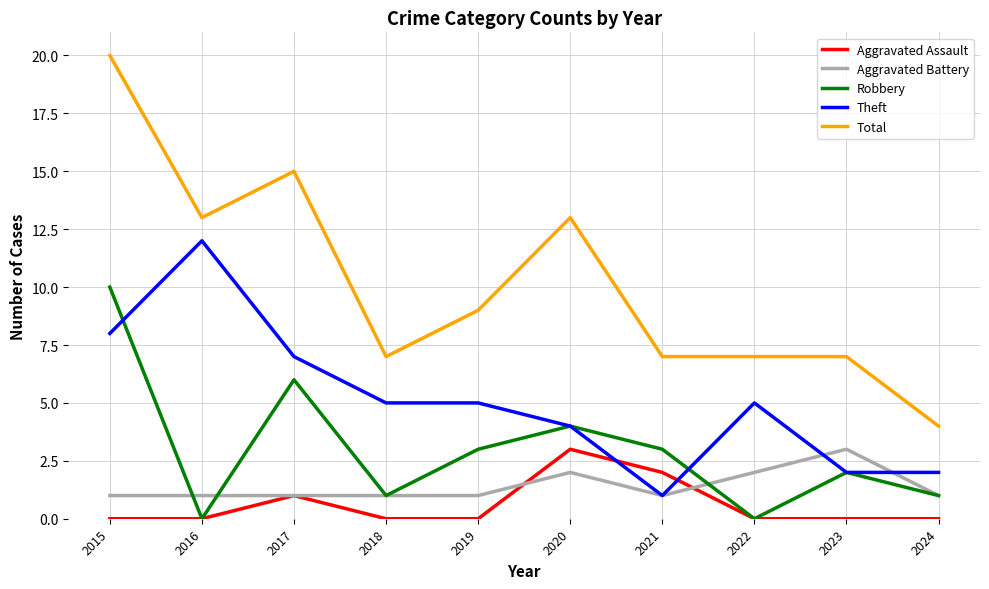

Where is Aggravated Assault nearest to the value 1?

2017